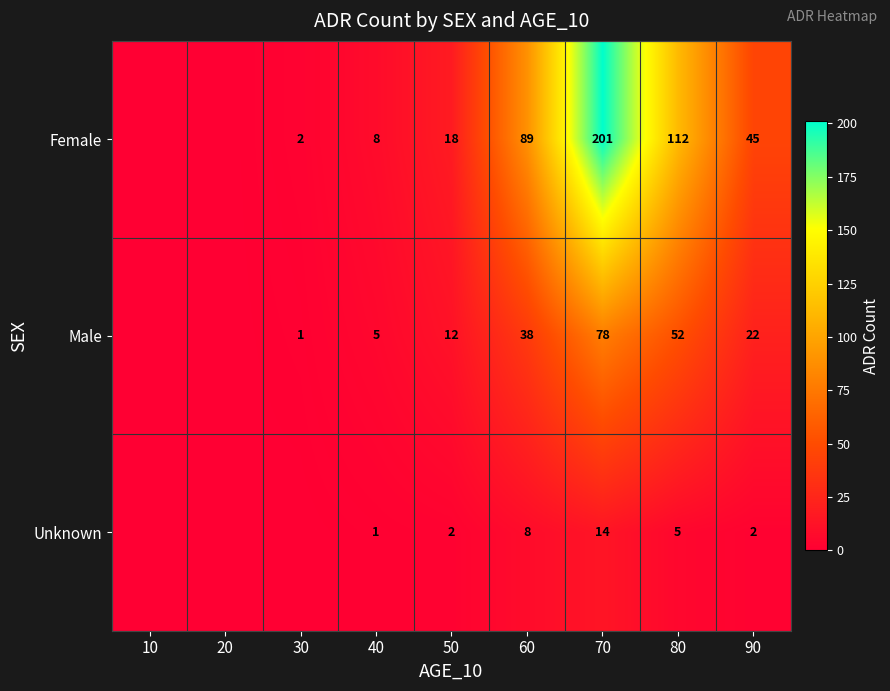

At 50, list the series in order from largest to smallest.

Female, Male, Unknown